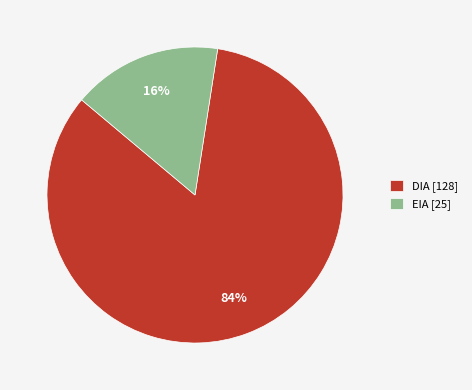

Which slice is the largest?

DIA